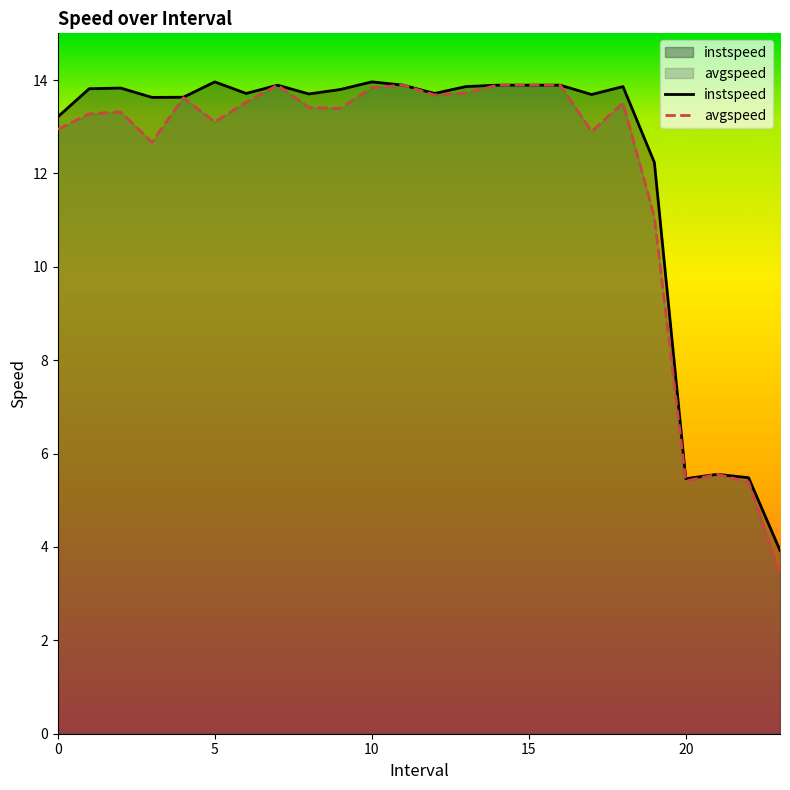

Reading left to right, list all the values displayed in this chart.

instspeed: 13.2	13.8	13.8	13.6	13.6	14.0	13.7	13.9	13.7	13.8	14.0	13.9	13.7	13.9	13.9	13.9	13.9	13.7	13.9	12.2	5.5	5.6	5.5	3.9
avgspeed: 12.9	13.3	13.3	12.7	13.6	13.1	13.5	13.9	13.4	13.4	13.8	13.9	13.7	13.7	13.9	13.9	13.9	12.9	13.5	11.1	5.4	5.6	5.4	3.4